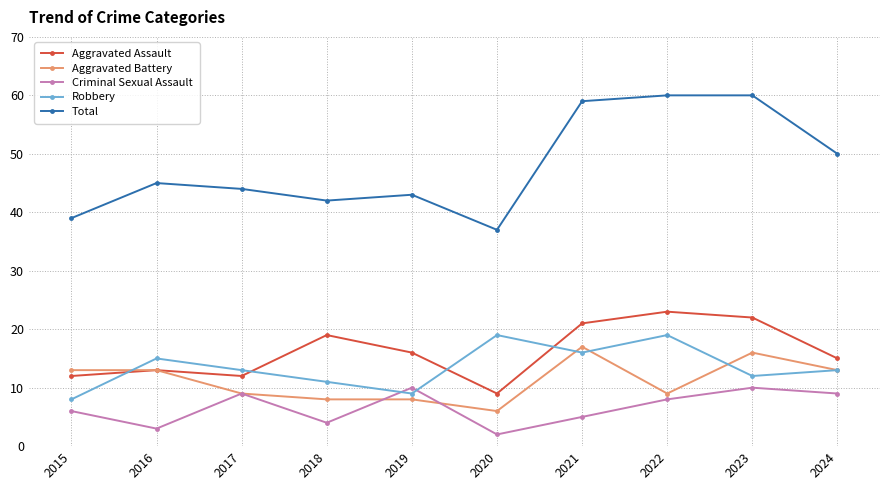

At which label does Aggravated Assault reach its peak?

2022